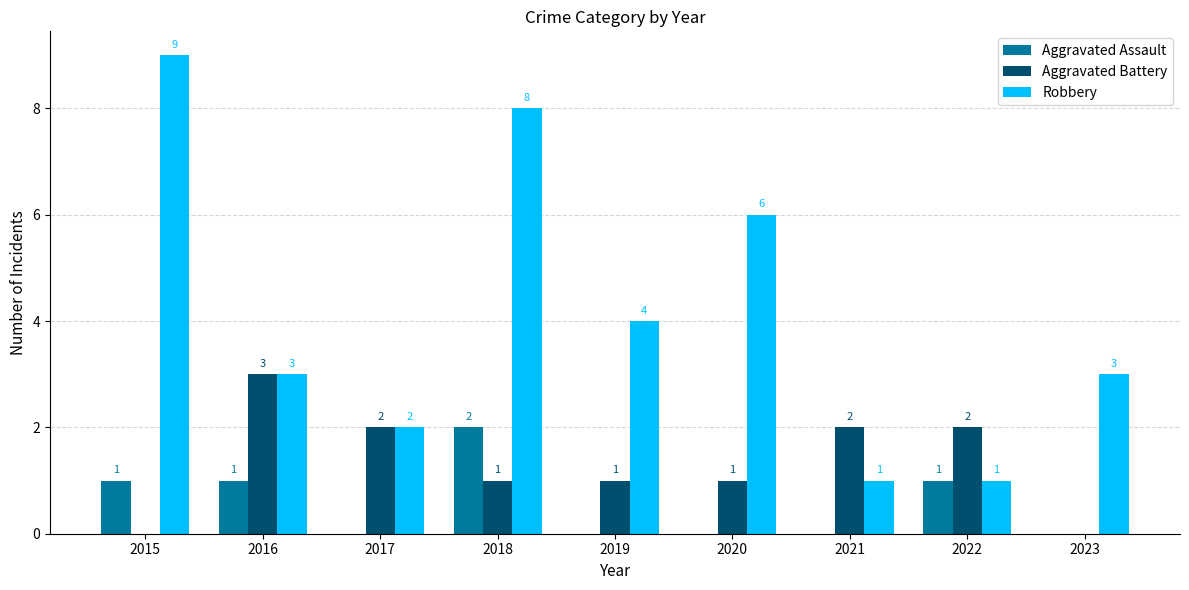

Which series changed the most between 2017 and 2019?

Robbery